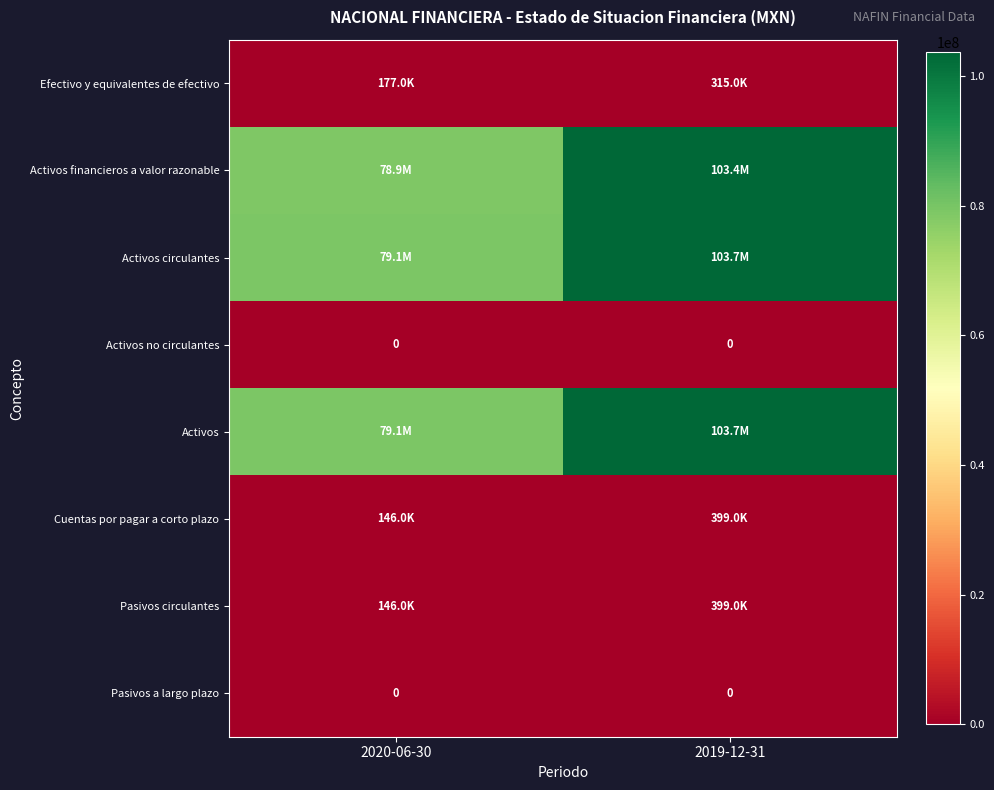

List the labels in order of Activos no circulantes value, largest first.

2020-06-30, 2019-12-31